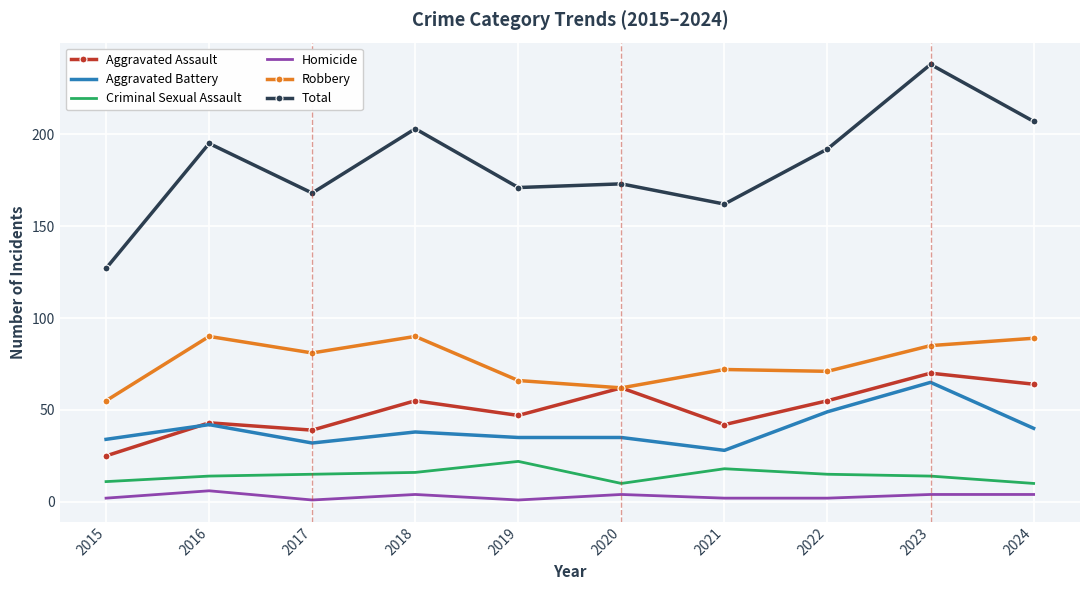

Where is the first local minimum for Aggravated Battery?

2017